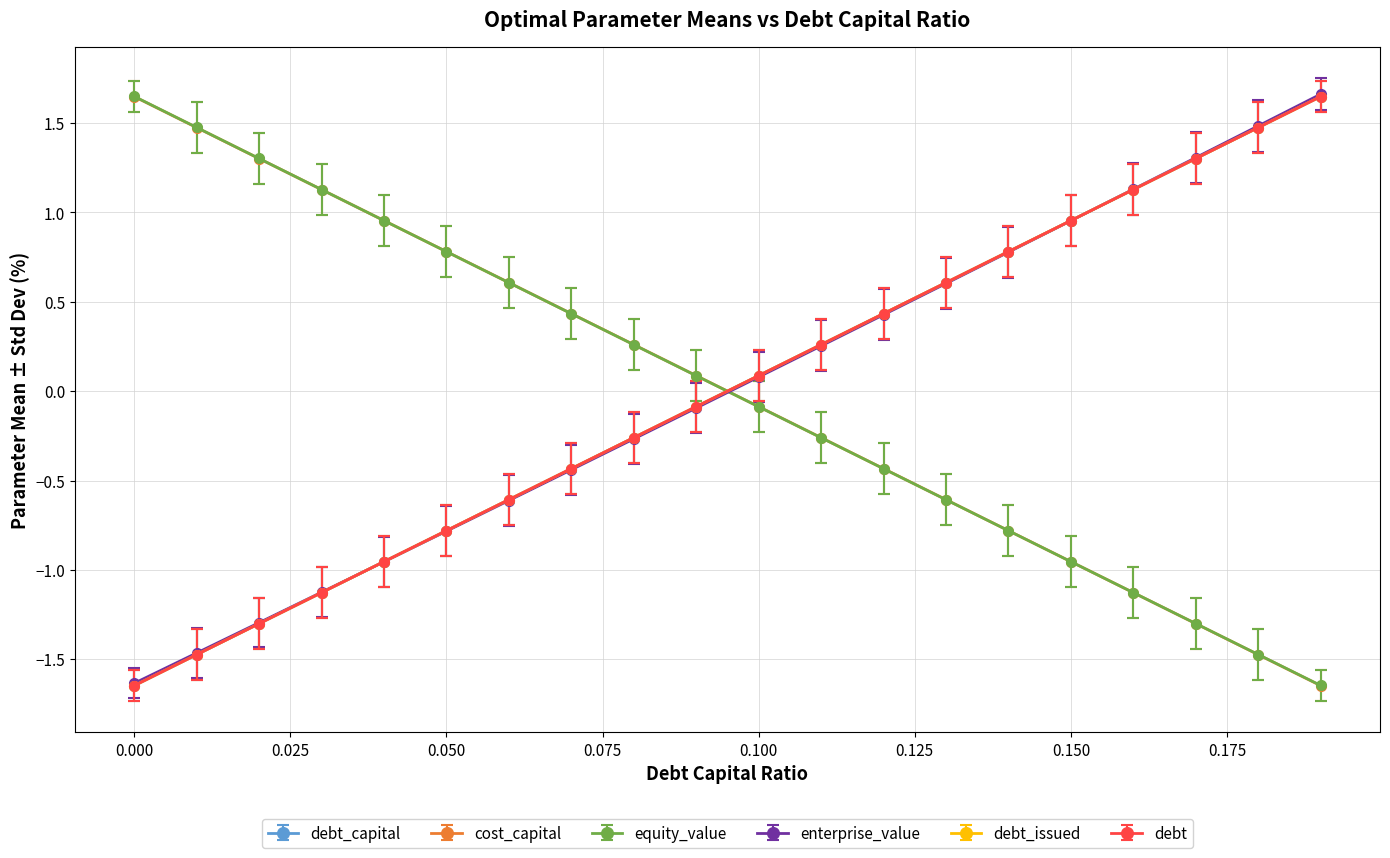

What is the lowest value of the debt series?

-1.6